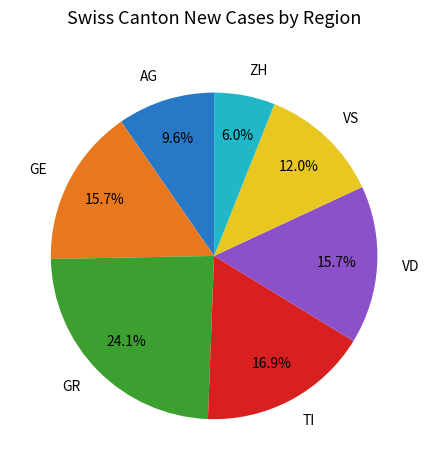

To the nearest percent, what is the difference between the largest and smallest slice percentages?

18%